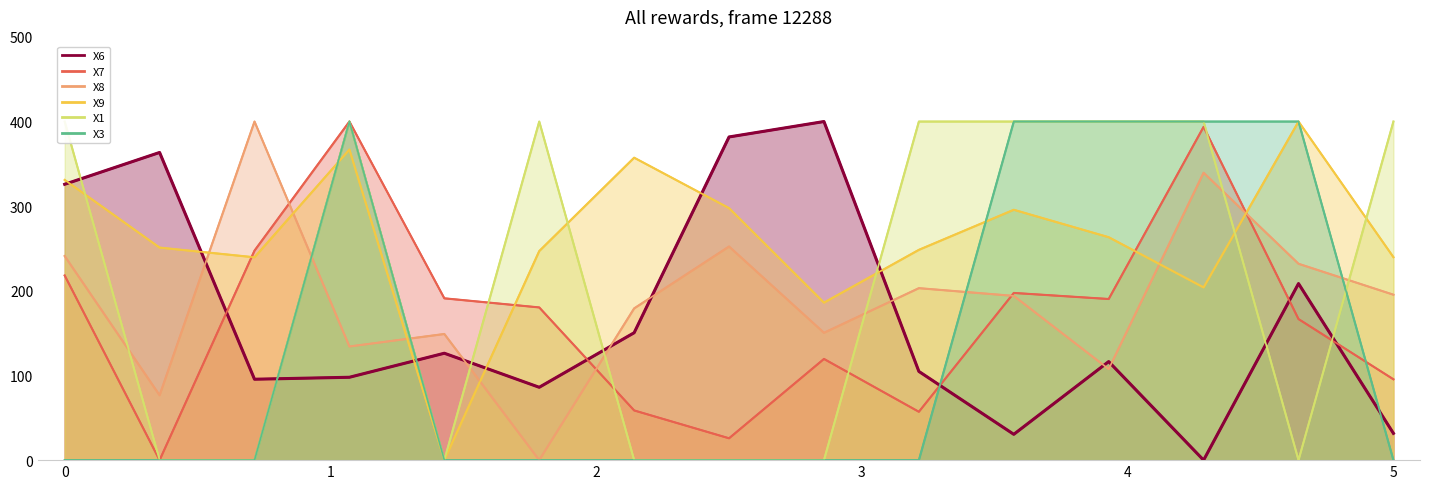

Which series has the largest total across all categories?

X9